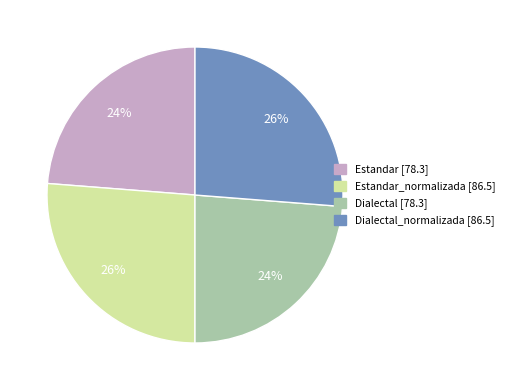

Is there a majority slice in this chart?

No